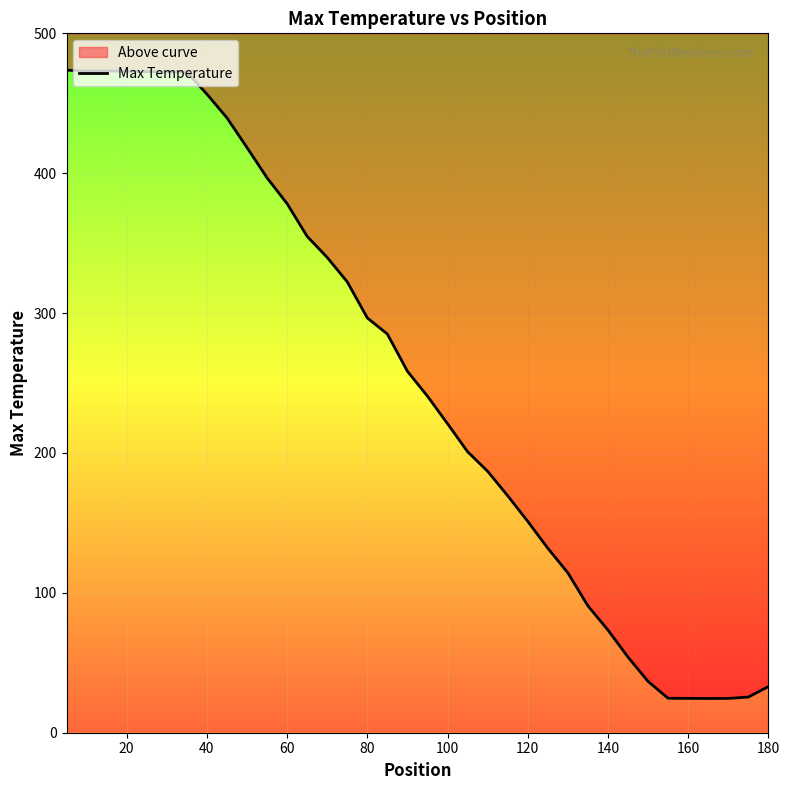

How many values exceed 258?

18